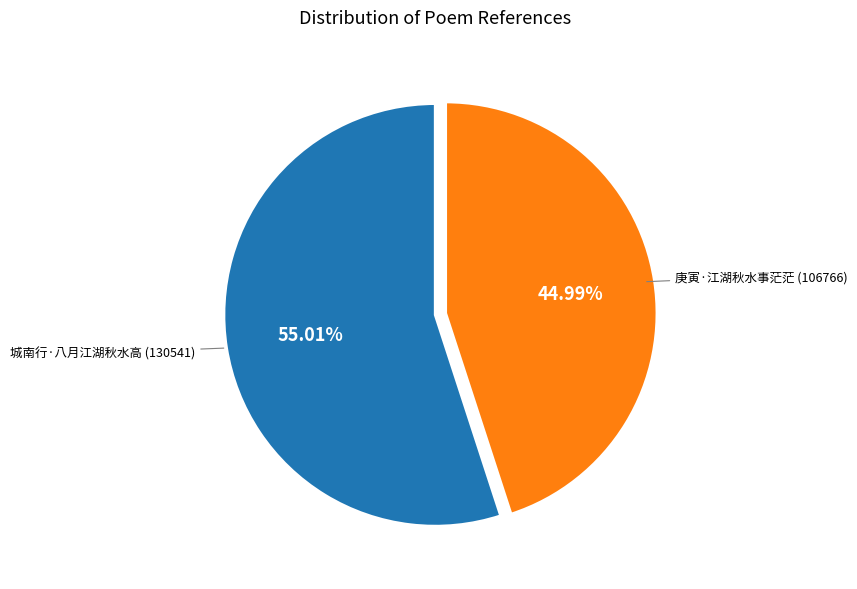

Is there any slice that represents more than half of the pie?

Yes